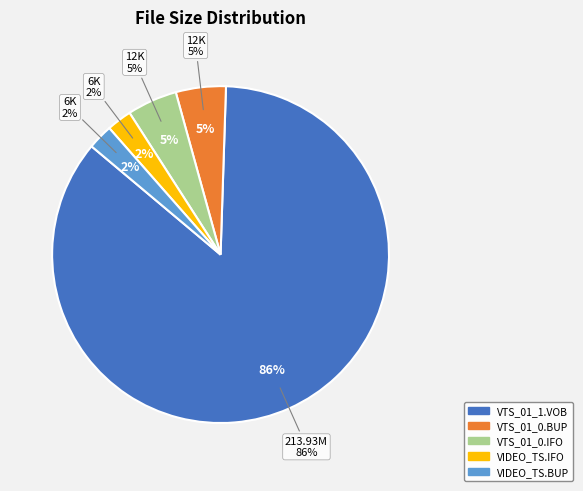

The VTS_01_0.IFO slice represents 1% of the pie. True or false?

False